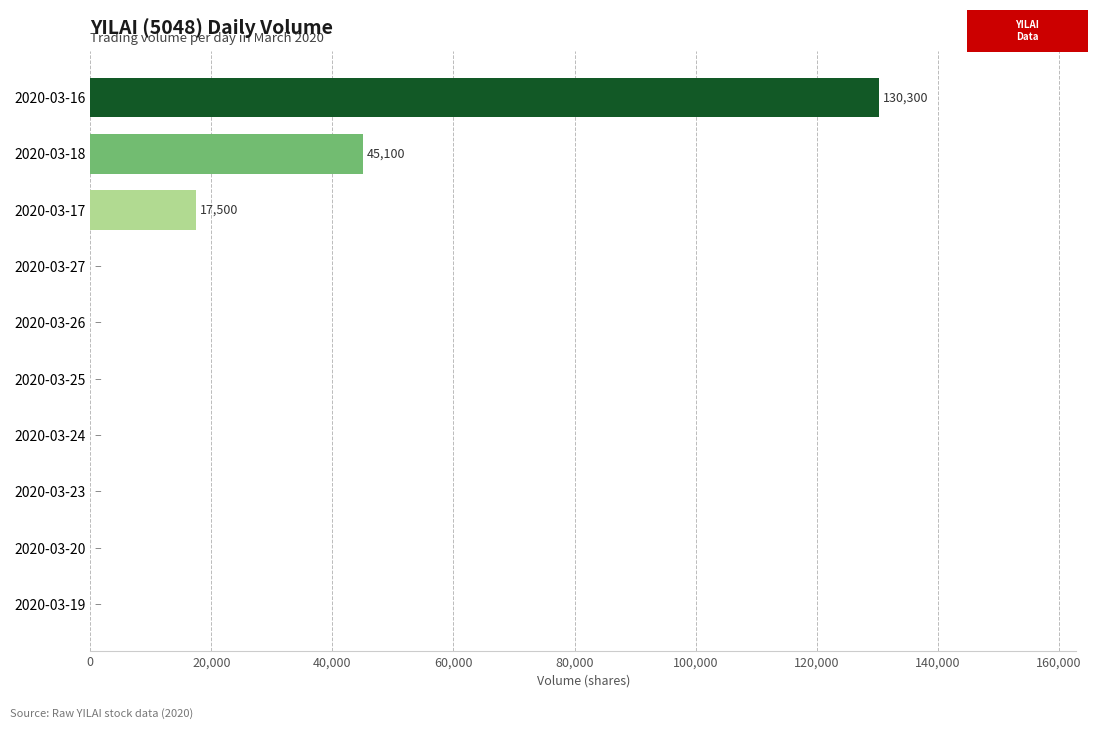

Is it true that the value at 2020-03-27 is 87705?

False